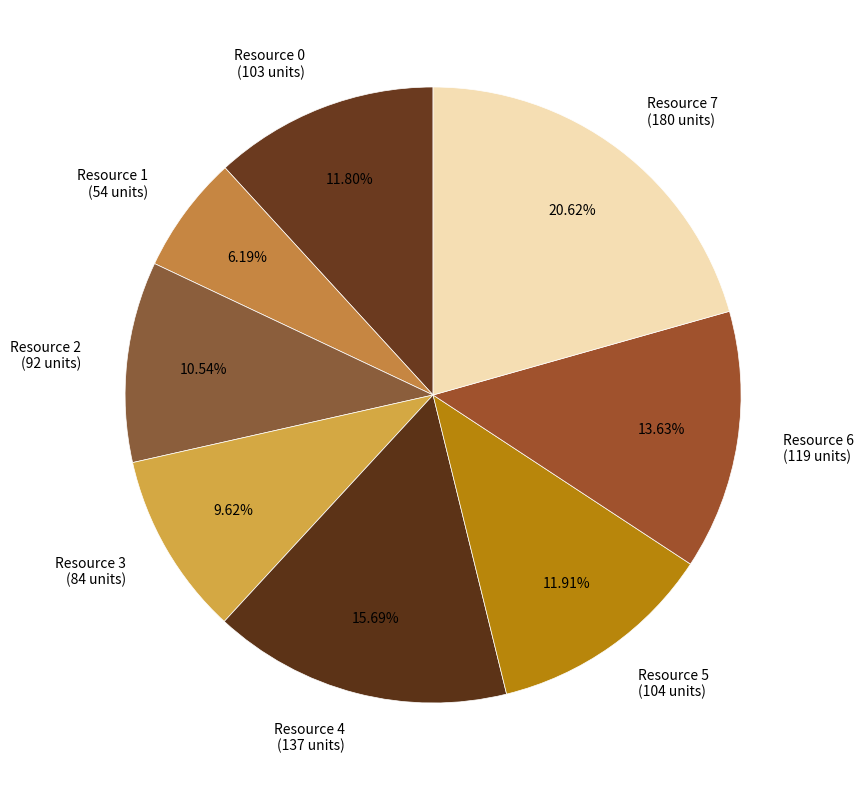

Which category has the smallest portion of the pie?

Resource 1